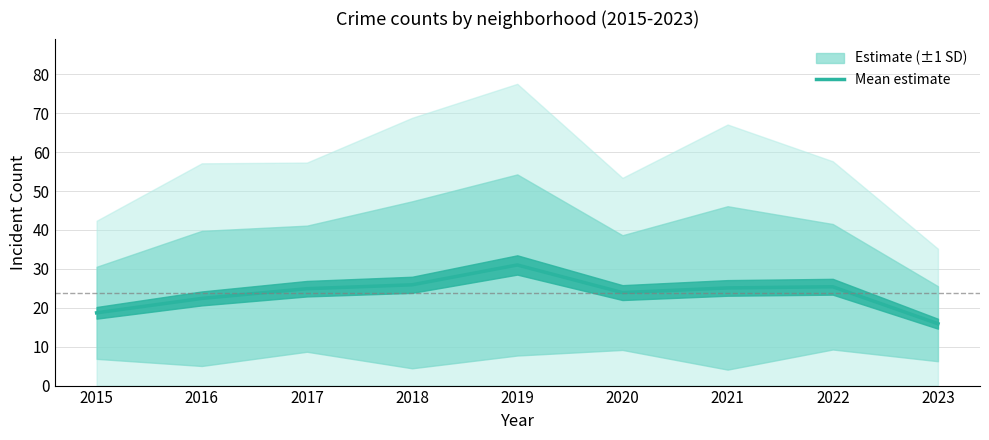

Rank the categories by value from lowest to highest.

2023, 2015, 2016, 2020, 2017, 2021, 2022, 2018, 2019